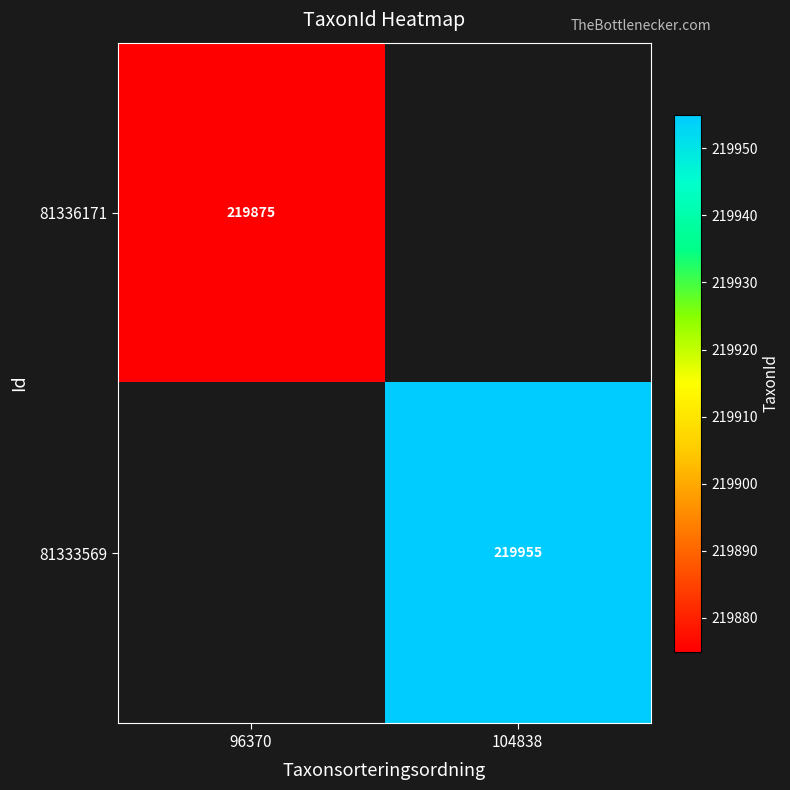

True or false: 81333569 has a value of 298906 at 104838.

False